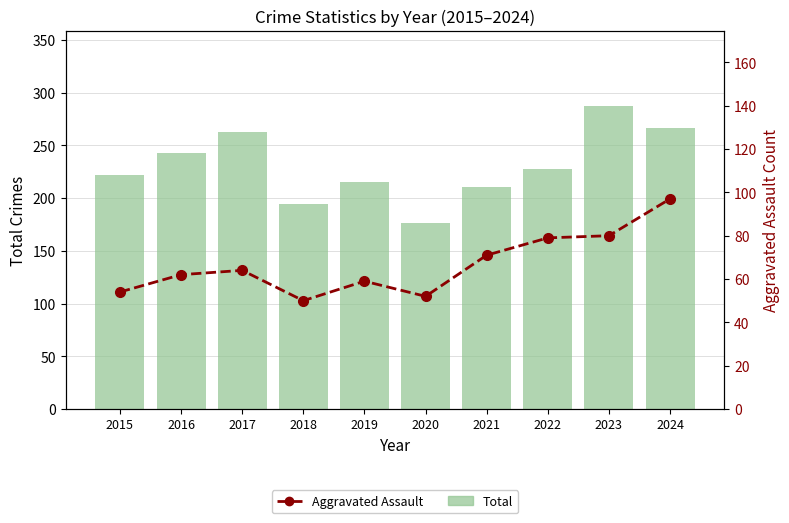

Between 2020 and 2019, which is larger?

2019